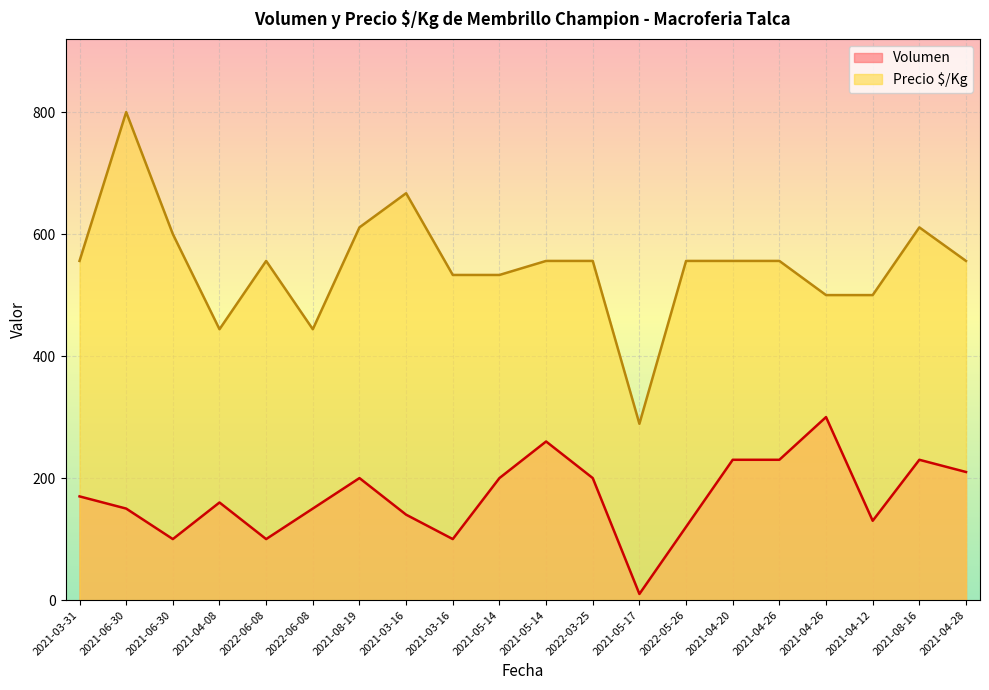

At which category does Volumen reach its first local peak?

2021-04-08